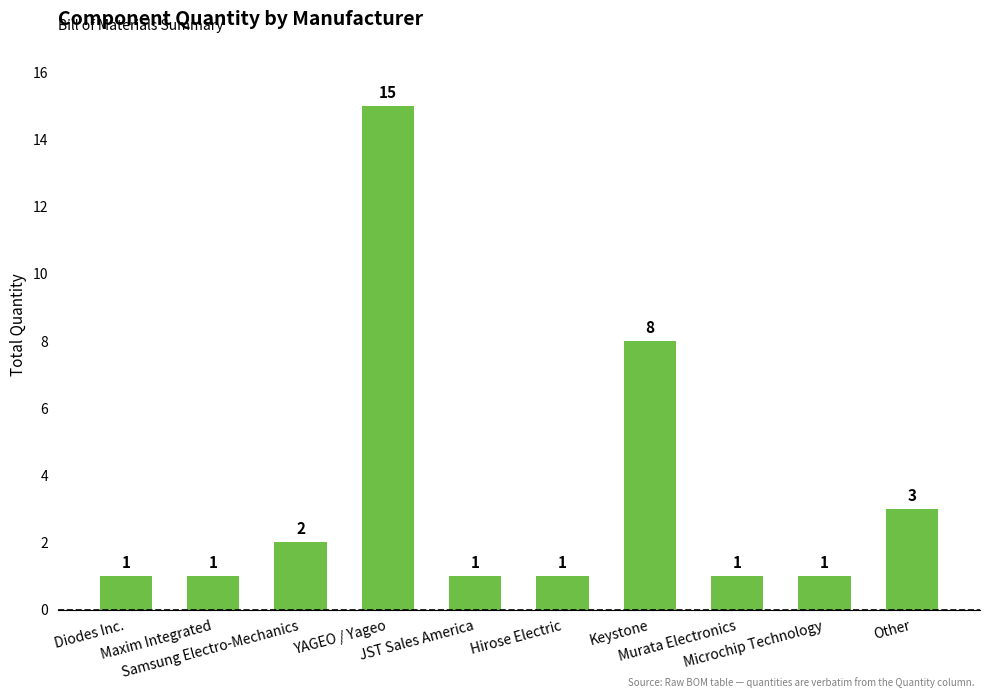

Is it true that the value at Maxim Integrated is 1?

True